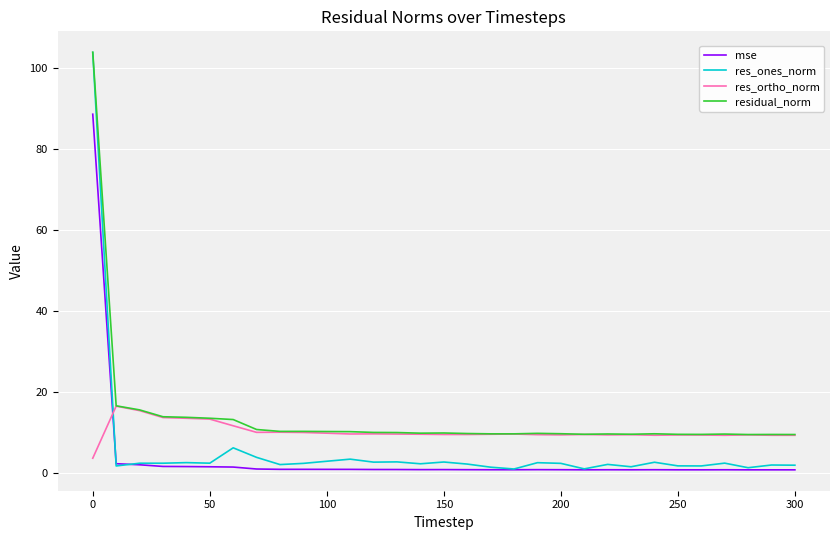

After their last crossing, which series has the higher values: res_ortho_norm or res_ones_norm?

res_ortho_norm